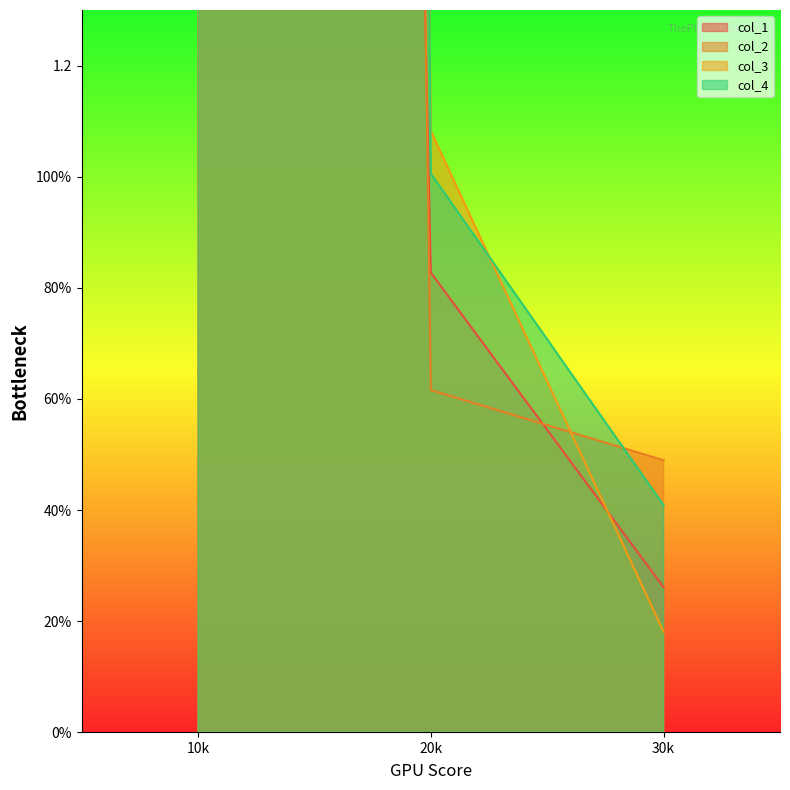

What is the difference between the highest and lowest values at 20k?

0.5